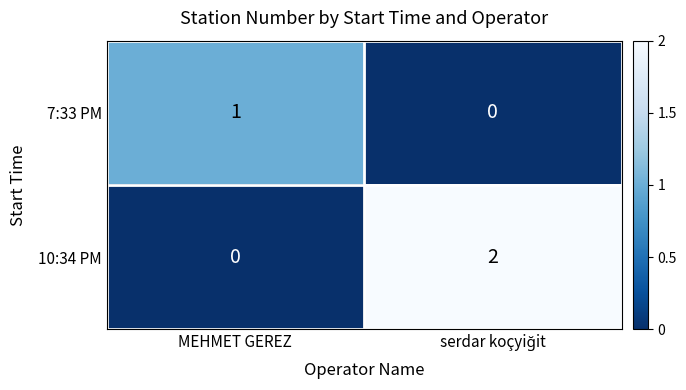

Which series has the largest range (max minus min)?

10:34 PM